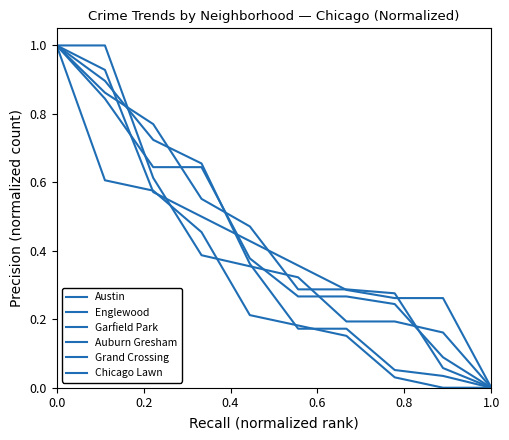

Is this an area chart (filled region under the line)?

No